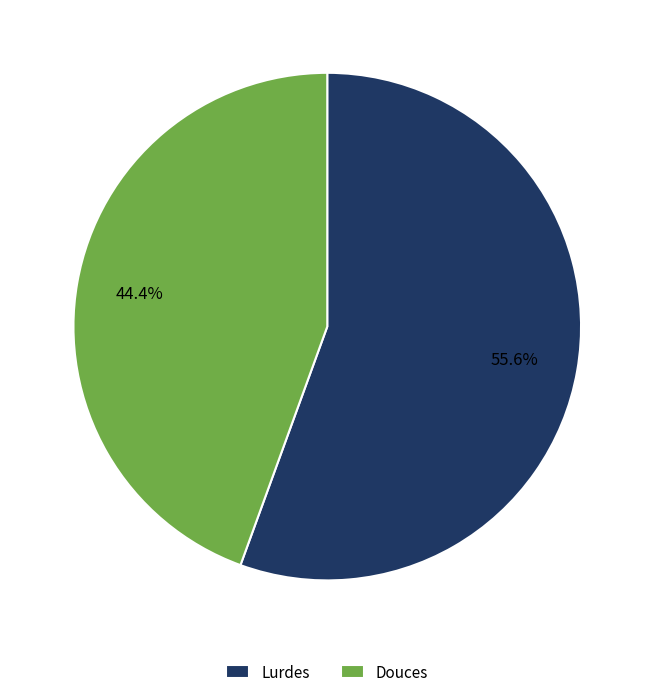

How many segments does this pie chart have?

2